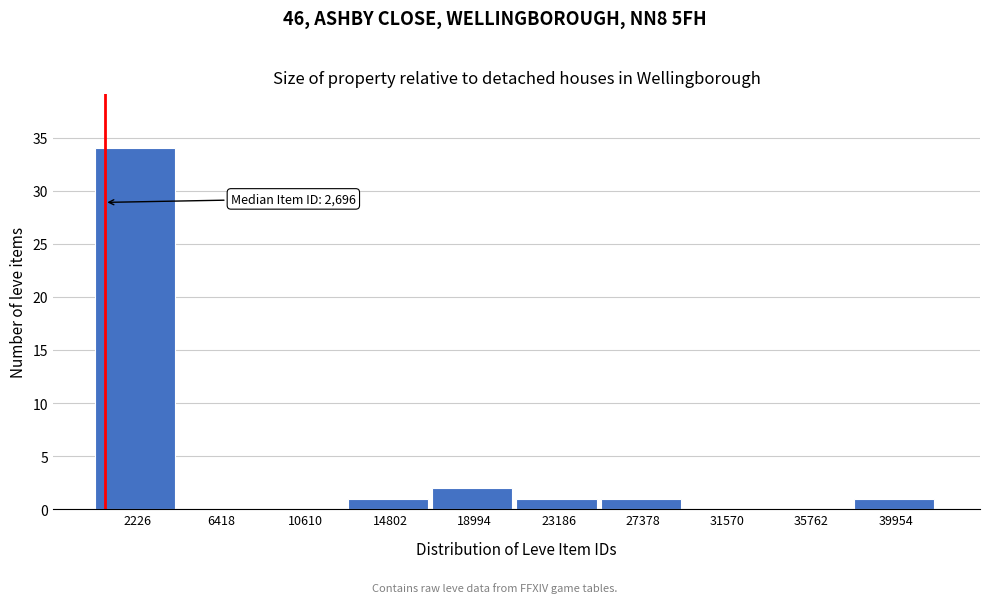

Where is the data nearest to the value 17?

18994